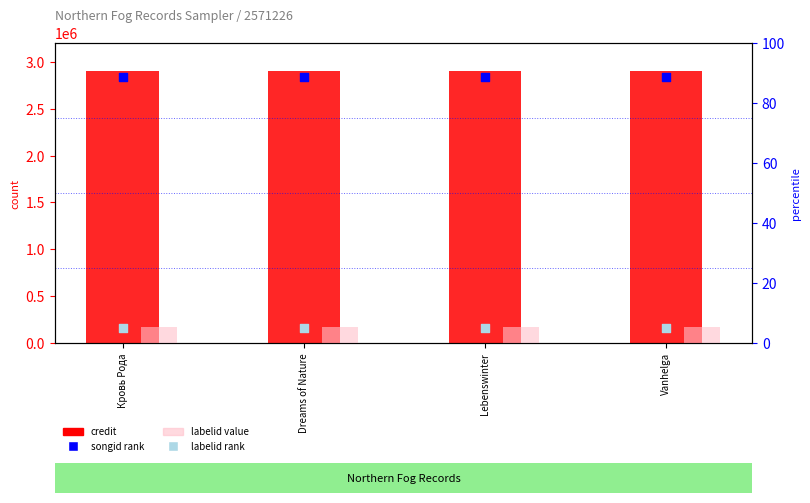

Which series contains the lowest Y value?

labelid (rank)